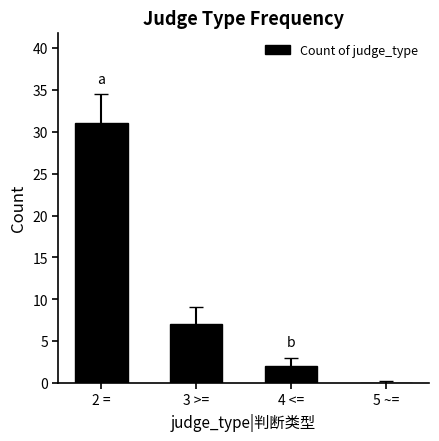

Are the bars horizontal?

No